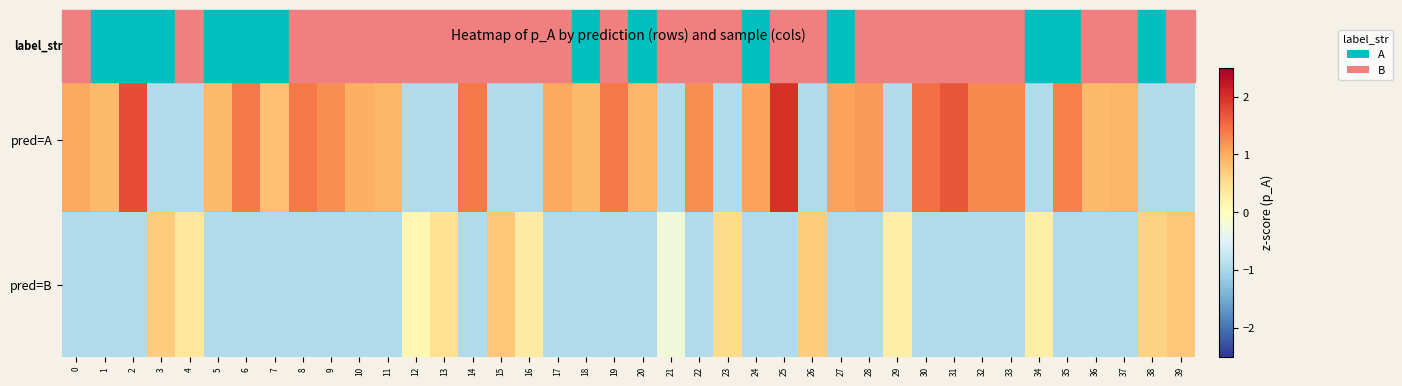

Reading left to right, extract all data points from this chart.

pred=A: 0=1.0	1=0.9	2=1.7	3=-0.9	4=-0.9	5=0.9	6=1.4	7=0.8	8=1.4	9=1.2	10=1.0	11=0.9	12=-0.9	13=-0.9	14=1.4	15=-0.9	16=-0.9	17=1.0	18=0.9	19=1.4	20=0.9	21=-0.9	22=1.2	23=-0.9	24=1.1	25=2.0	26=-0.9	27=1.1	28=1.1	29=-0.9	30=1.5	31=1.7	32=1.3	33=1.3	34=-0.9	35=1.3	36=0.9	37=0.9	38=-0.9	39=-0.9
pred=B: 0=-0.9	1=-0.9	2=-0.9	3=0.7	4=0.4	5=-0.9	6=-0.9	7=-0.9	8=-0.9	9=-0.9	10=-0.9	11=-0.9	12=0.1	13=0.5	14=-0.9	15=0.8	16=0.3	17=-0.9	18=-0.9	19=-0.9	20=-0.9	21=-0.2	22=-0.9	23=0.5	24=-0.9	25=-0.9	26=0.7	27=-0.9	28=-0.9	29=0.3	30=-0.9	31=-0.9	32=-0.9	33=-0.9	34=0.3	35=-0.9	36=-0.9	37=-0.9	38=0.6	39=0.8